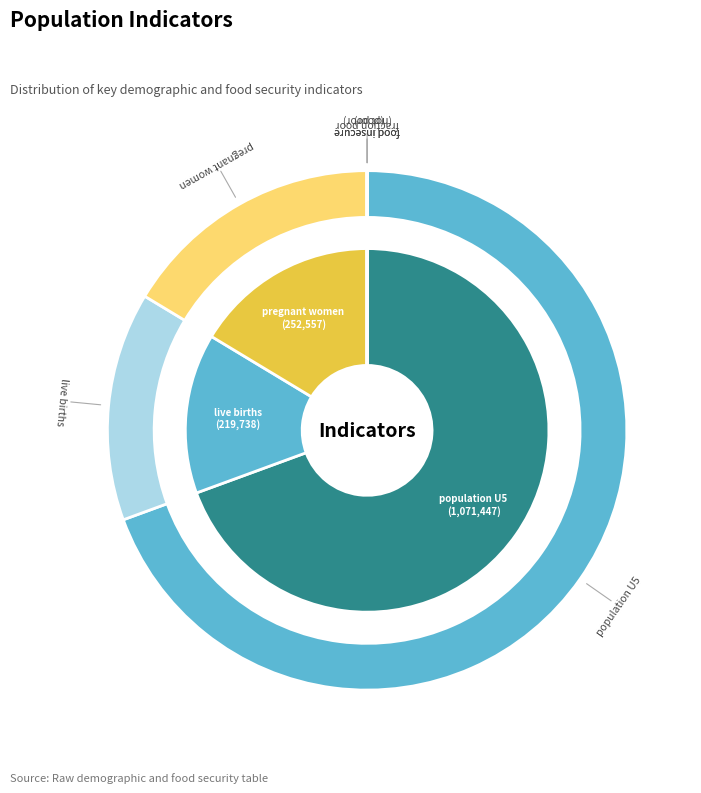

Rank the categories by value from lowest to highest.

fraction food insecure (not poor), fraction poor, fraction food insecure (poor), number of live births, number of pregnant women, population U5